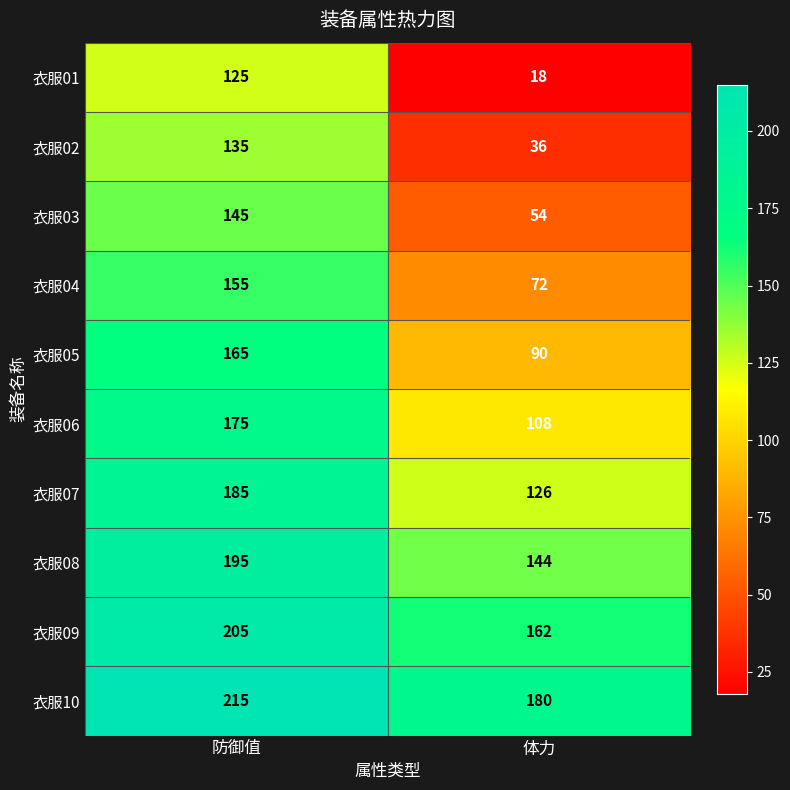

What is the sum of all 衣服06 values?

283